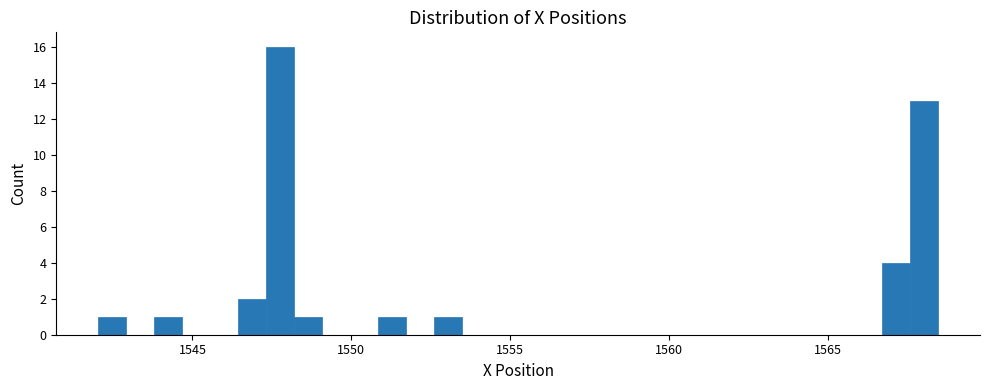

Read against the x-axis, roughly where is the centre of the tallest bar?

1548.0